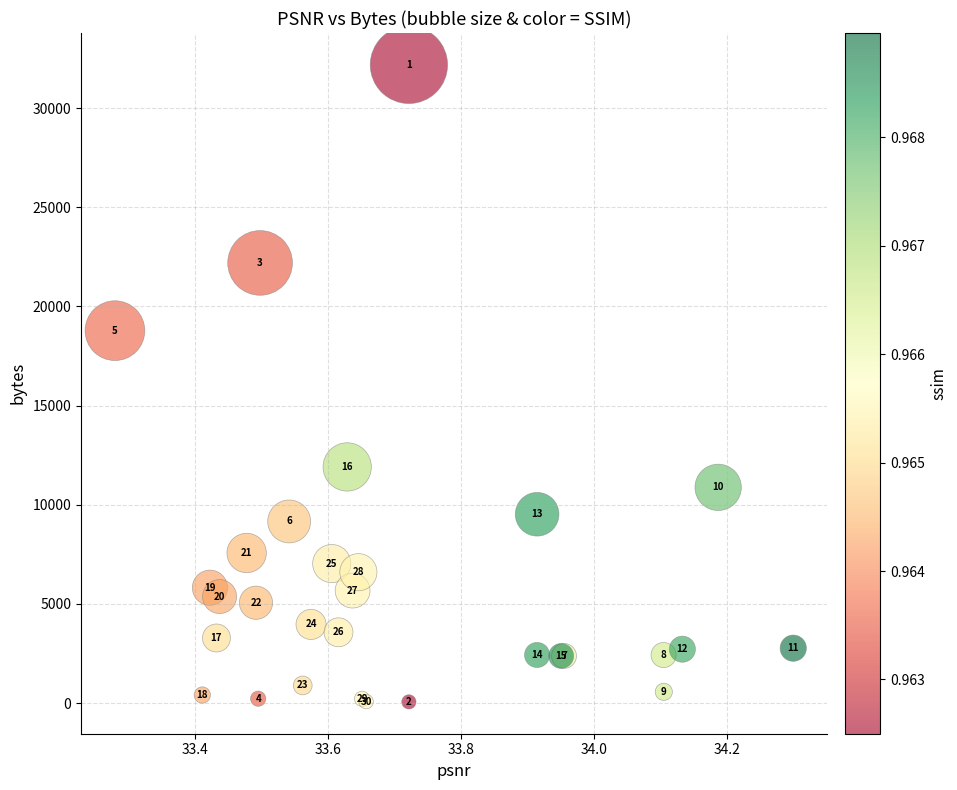

What Y value in the scatter plot is closest to 16123?

18781